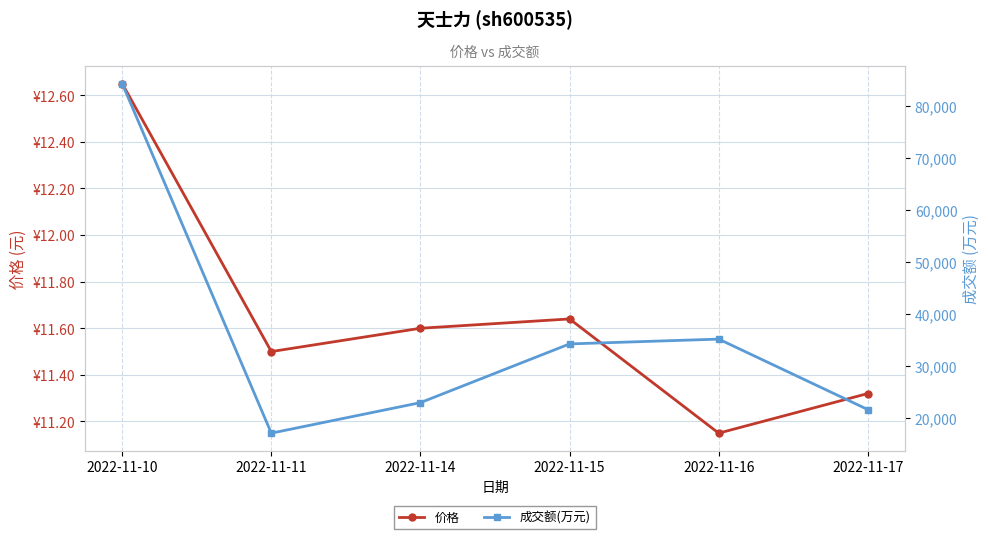

True or false: 成交额(万元) and 价格 intersect in this chart.

False